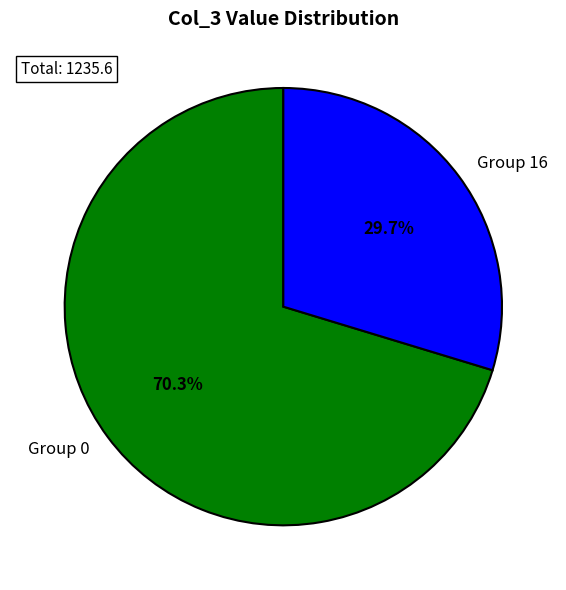

Does Group 16 account for over 50% of the chart?

No